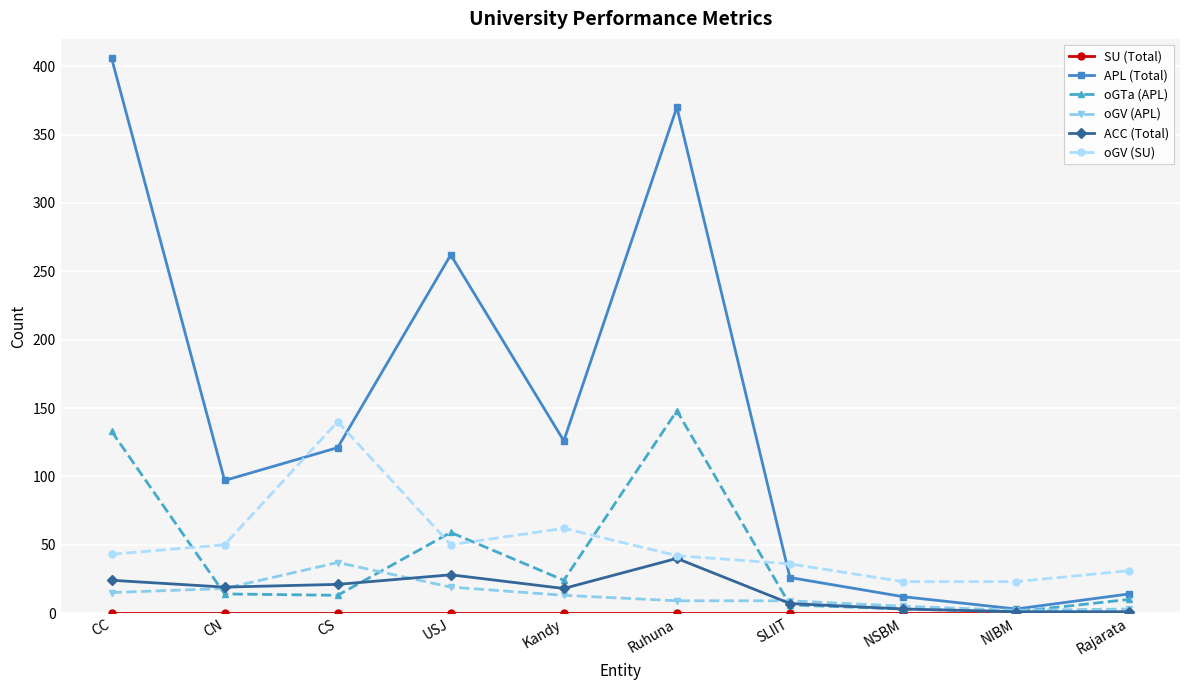

At which label does oGV (SU) reach its peak?

CS